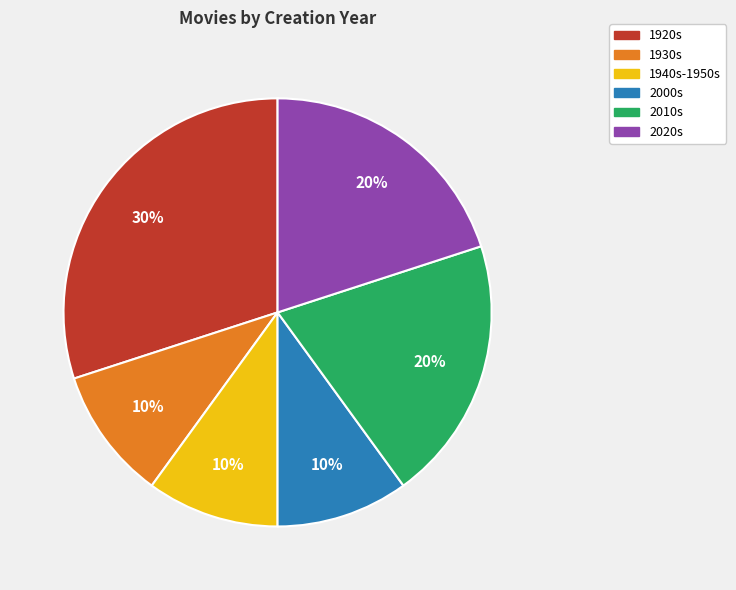

Count the number of slices in the pie.

6